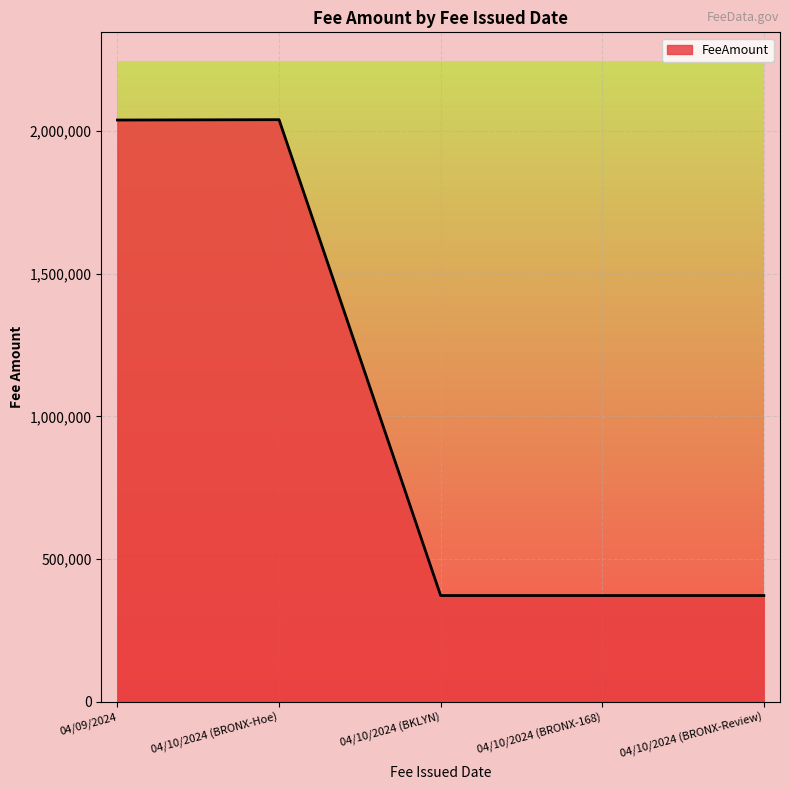

True or false: the data has more than 2 interior local peaks.

False